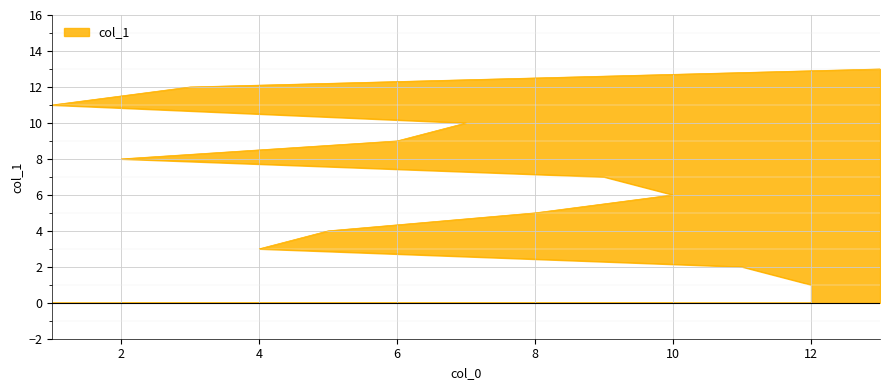

Rank the categories by value from lowest to highest.

12, 11, 4, 5, 8, 10, 9, 2, 6, 7, 1, 3, 13